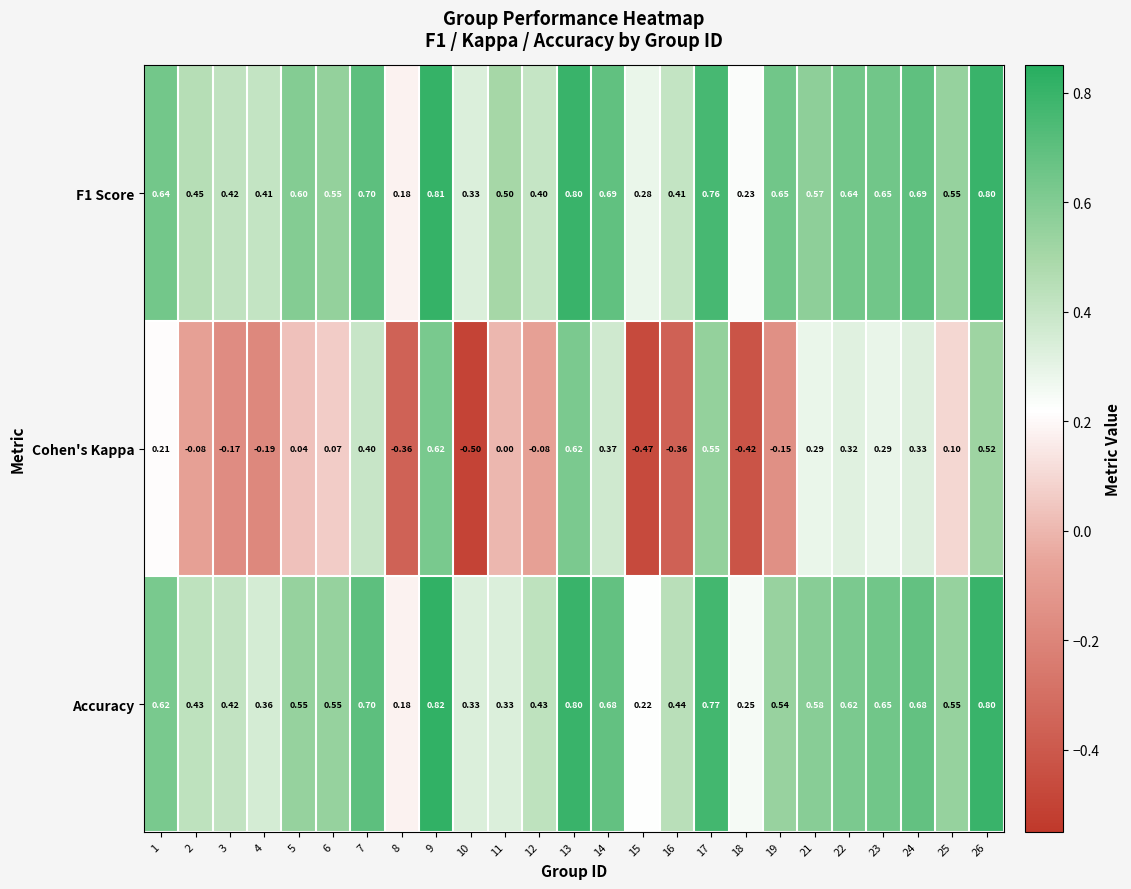

Between 17 and 18, which series saw the biggest shift?

Cohen's Kappa